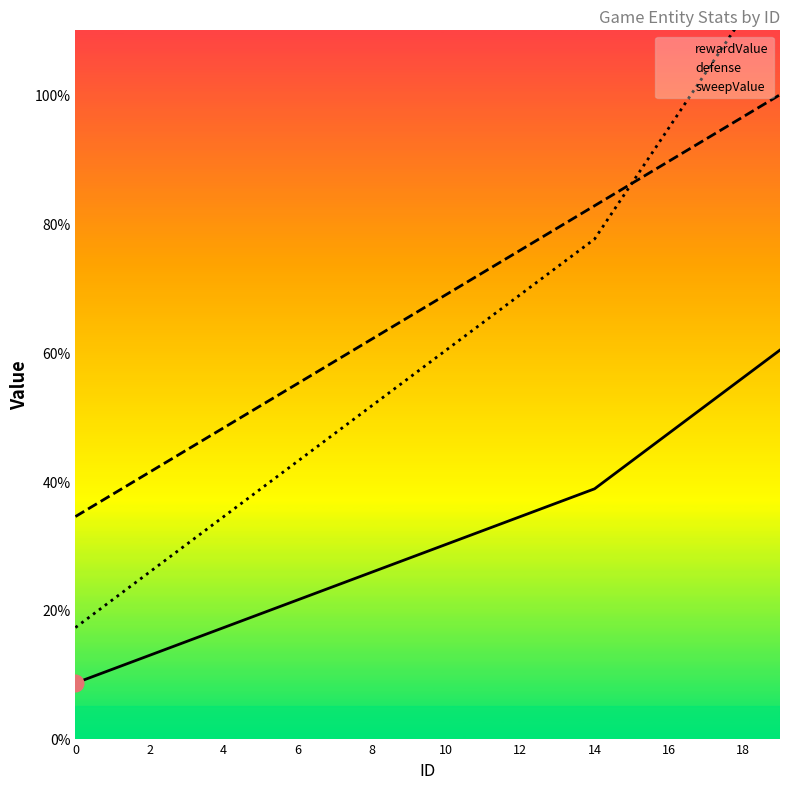

Reading left to right, what are all the values shown in this chart?

rewardValue: 8.6	10.8	12.9	15.1	17.2	19.4	21.6	23.7	25.9	28.0	30.2	32.3	34.5	36.6	38.8	43.1	47.4	51.7	56.0	60.3
defense: 34.5	37.9	41.4	44.8	48.3	51.7	55.2	58.6	62.1	65.5	69.0	72.4	75.9	79.3	82.8	86.2	89.7	93.1	96.6	100.0
sweepValue: 17.2	21.6	25.9	30.2	34.5	38.8	43.1	47.4	51.7	56.0	60.3	64.7	69.0	73.3	77.6	86.2	94.8	103.4	112.1	120.7